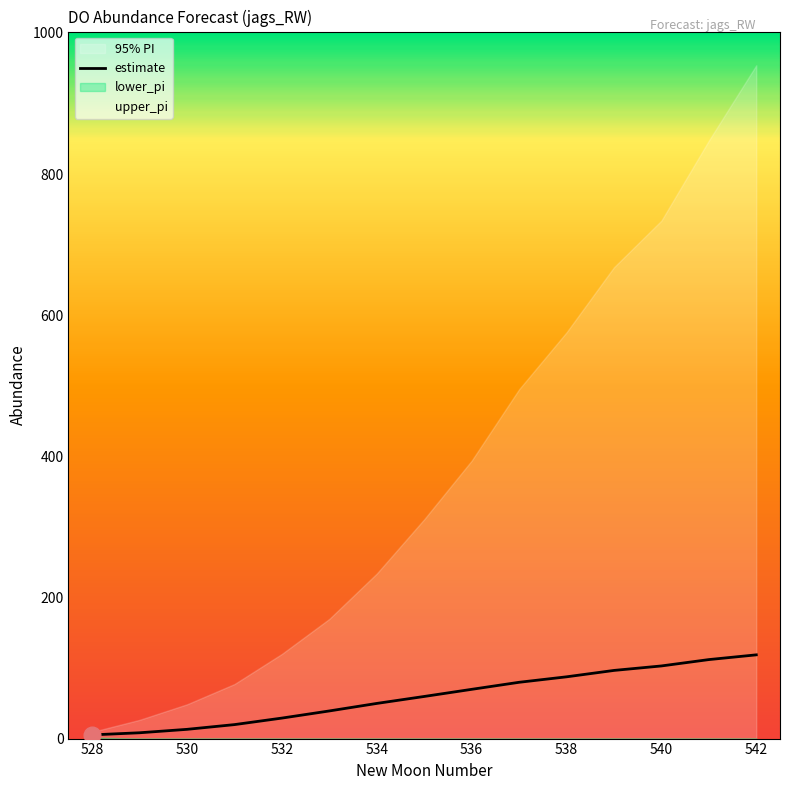

Count the number of categories in the chart.

15